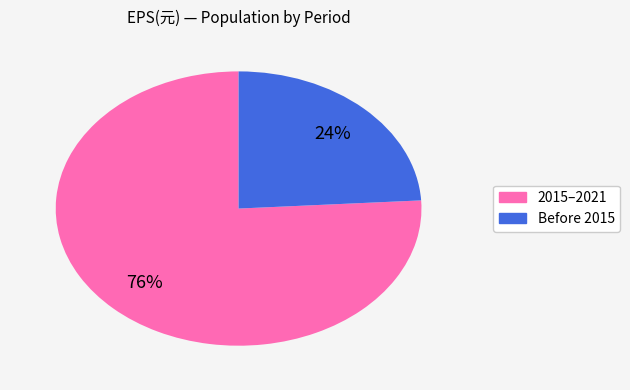

To the nearest percent, what is the difference between the largest and smallest slice percentages?

52%